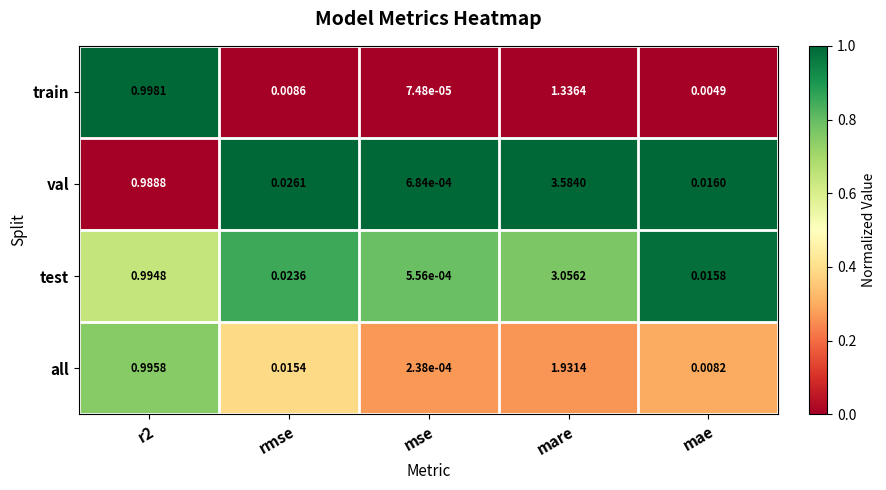

Between mse and mare, which series saw the biggest shift?

val